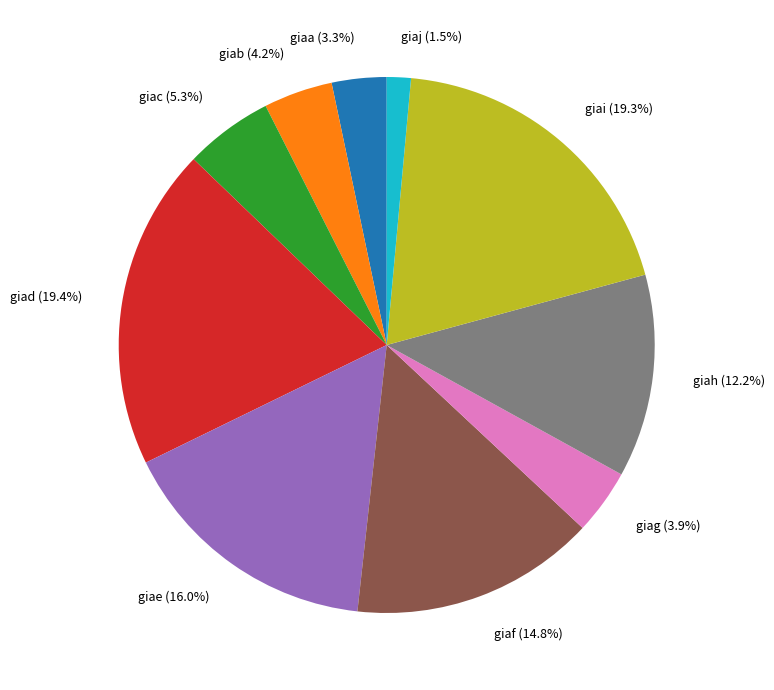

True or false: giac accounts for 5% of the total.

True